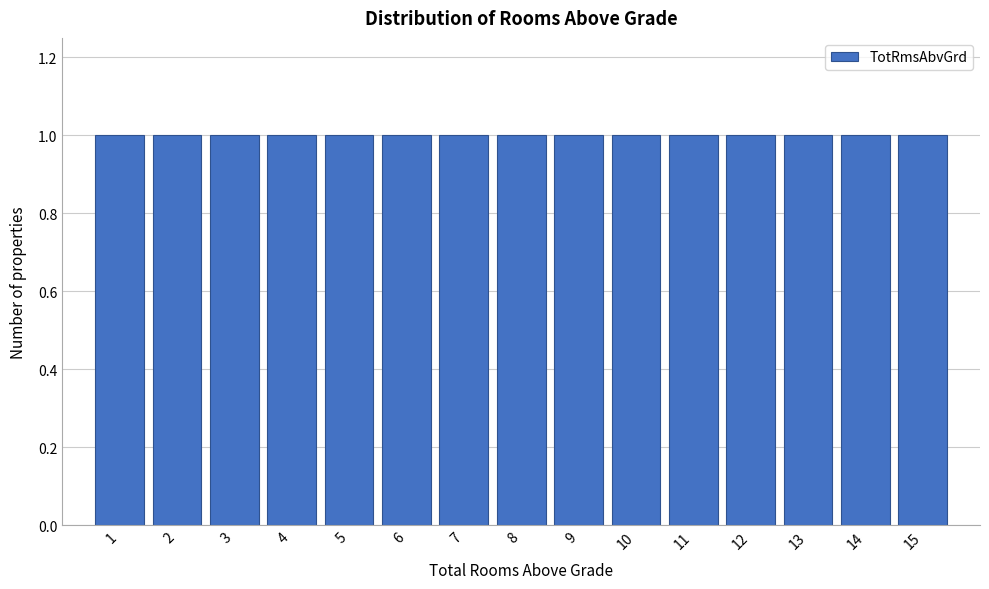

Reading left to right, transcribe this chart: for each bar, give the range it covers on the x-axis and its height. The values are not printed on the chart, so give them approximately, as read against the axis.

0.5 to 1.5: 1
1.5 to 2.5: 1
2.5 to 3.5: 1
3.5 to 4.5: 1
4.5 to 5.5: 1
5.5 to 6.5: 1
6.5 to 7.5: 1
7.5 to 8.5: 1
8.5 to 9.5: 1
9.5 to 10.5: 1
10.5 to 11.5: 1
11.5 to 12.5: 1
12.5 to 13.5: 1
13.5 to 14.5: 1
14.5 to 15.5: 1